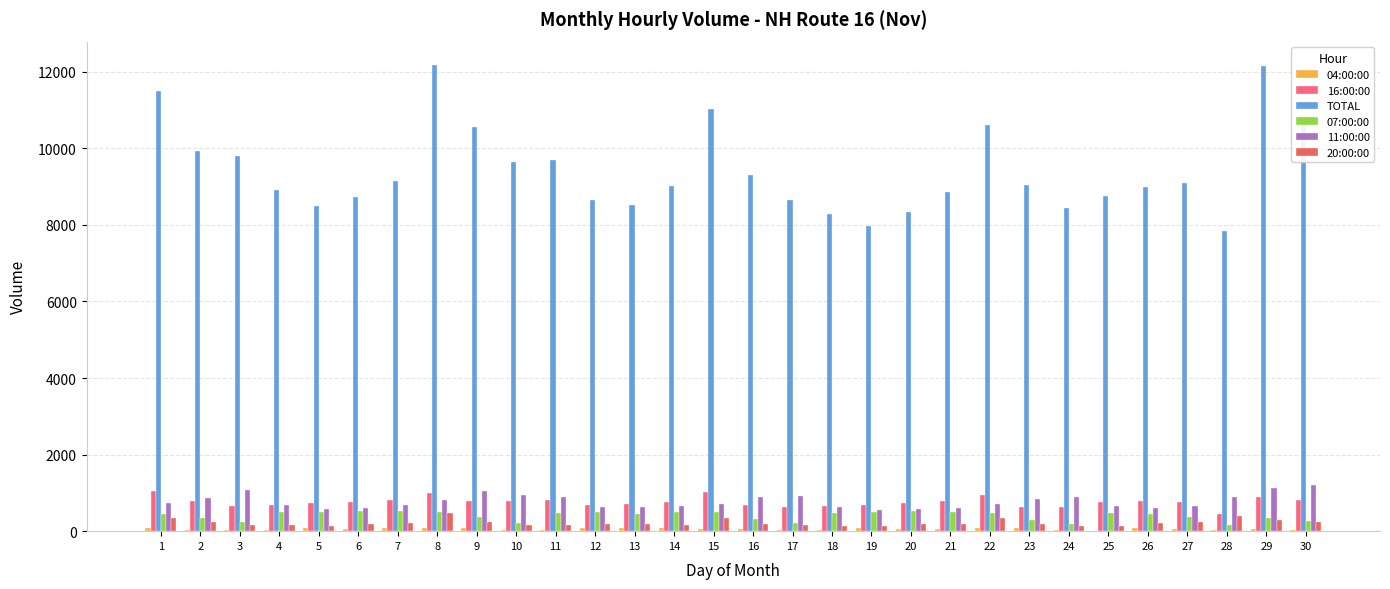

Are the bars horizontal?

No